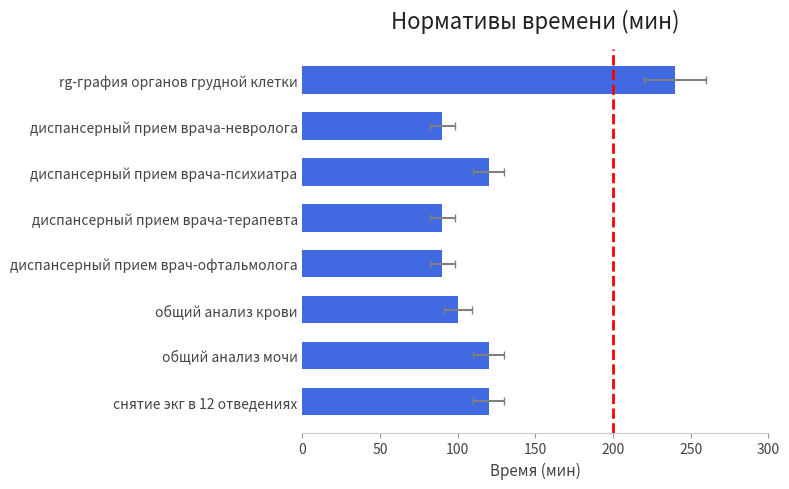

What is the sum of the Женщины после 40 лет values at диспансерный прием врача-терапевта and rg-графия органов грудной клетки?

330